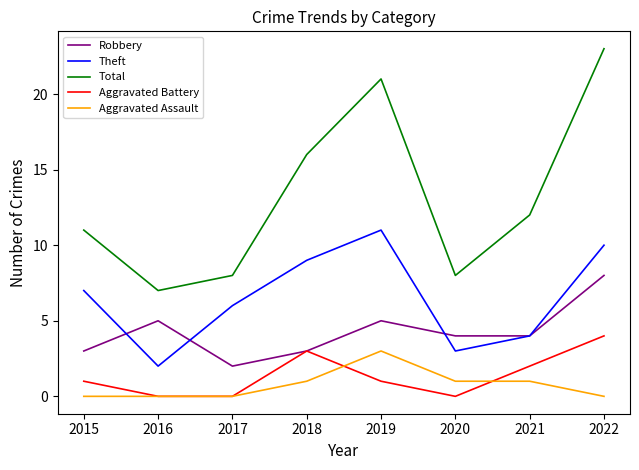

Which series has the largest total across all categories?

Total